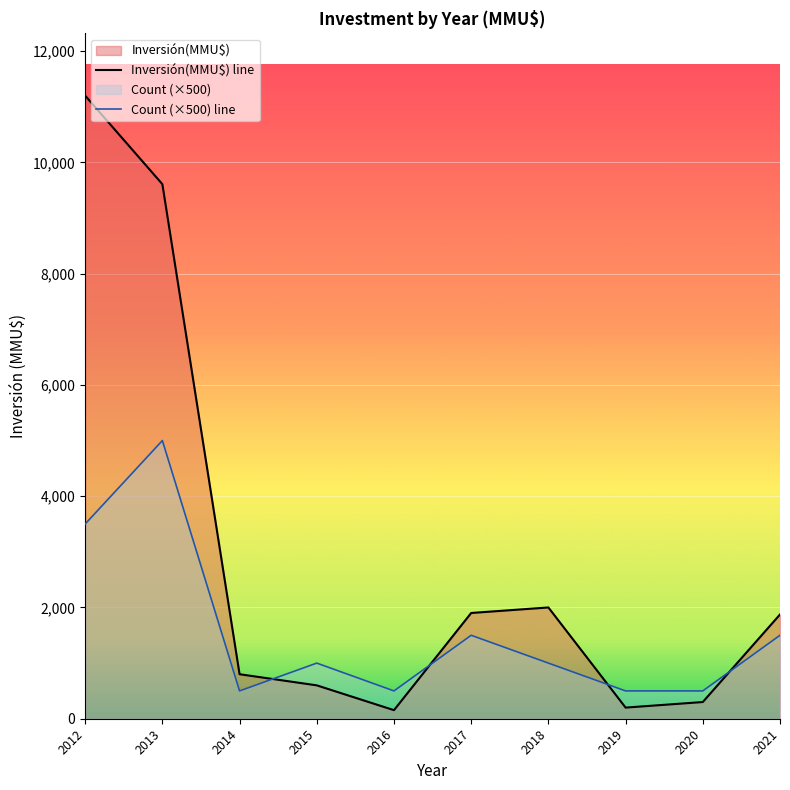

List the series in order of their peak value, highest first.

Inversión(MMU$) line, Count (×500) line